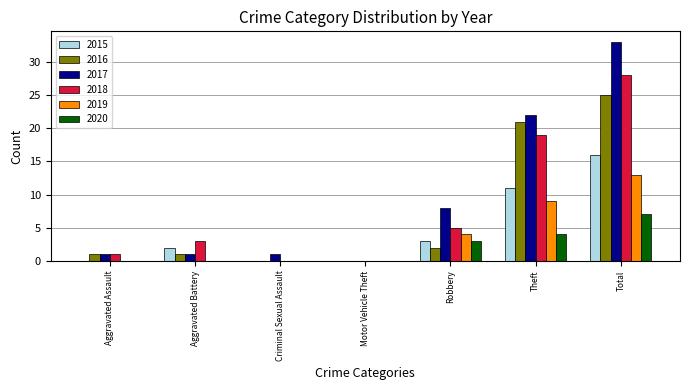

At which label does 2018 reach its peak?

Total